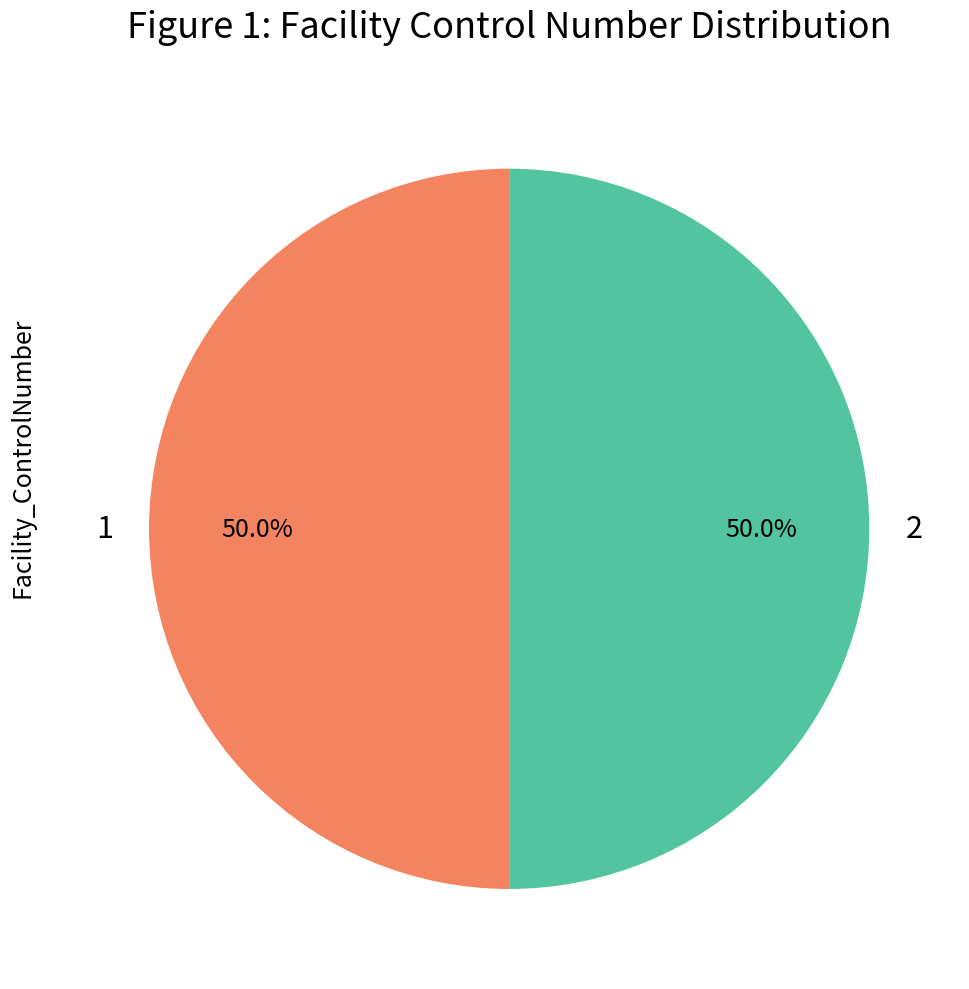

Approximately how many times larger is the value at 2 compared to 1?

1.0